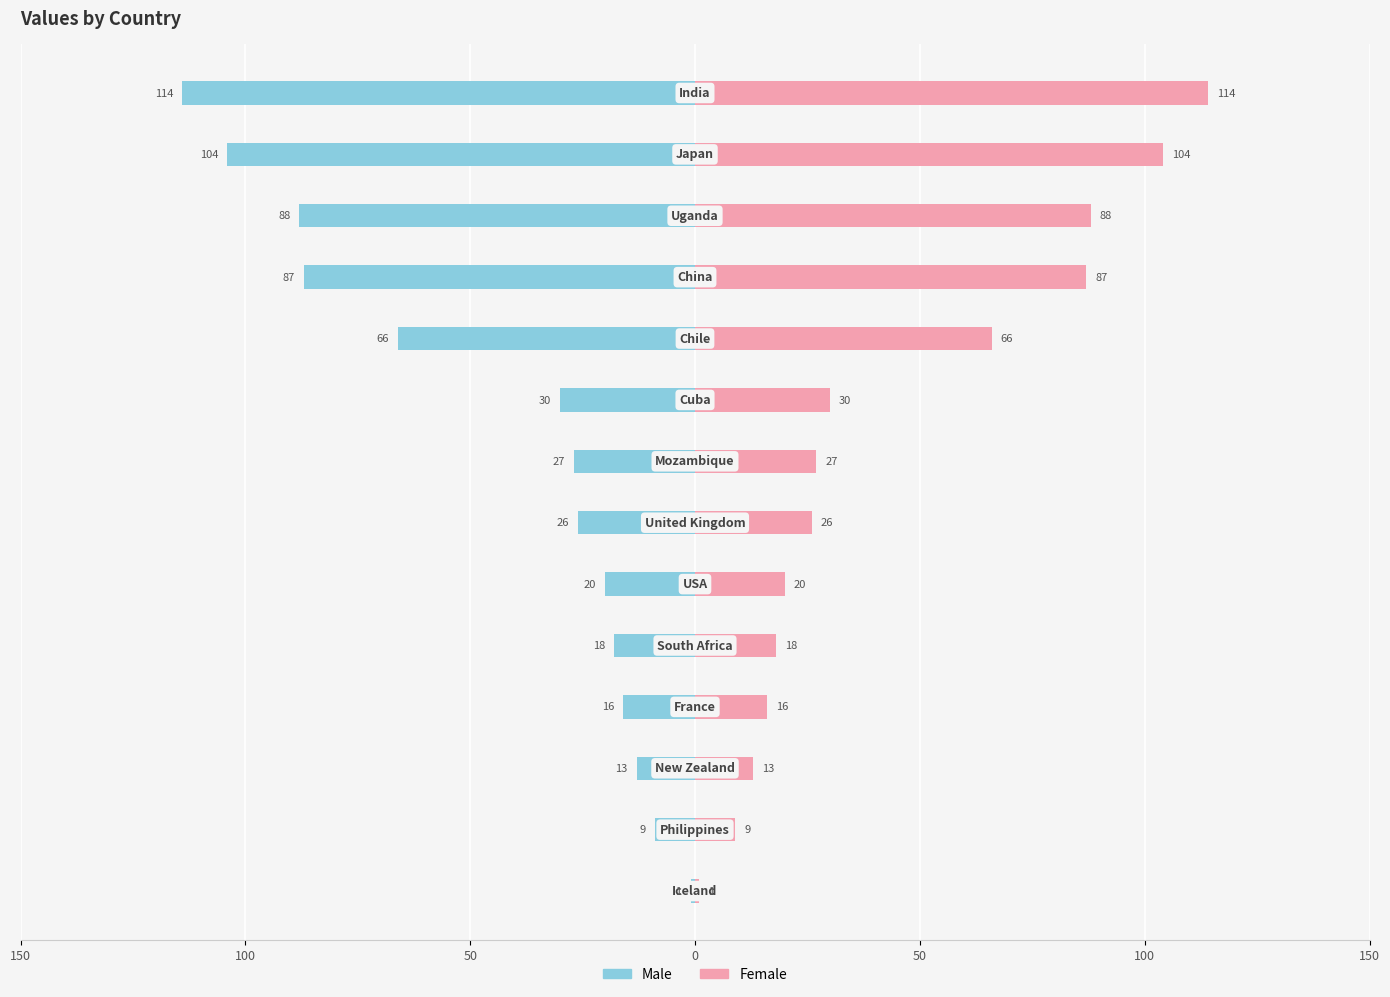

Are the bars horizontal?

Yes